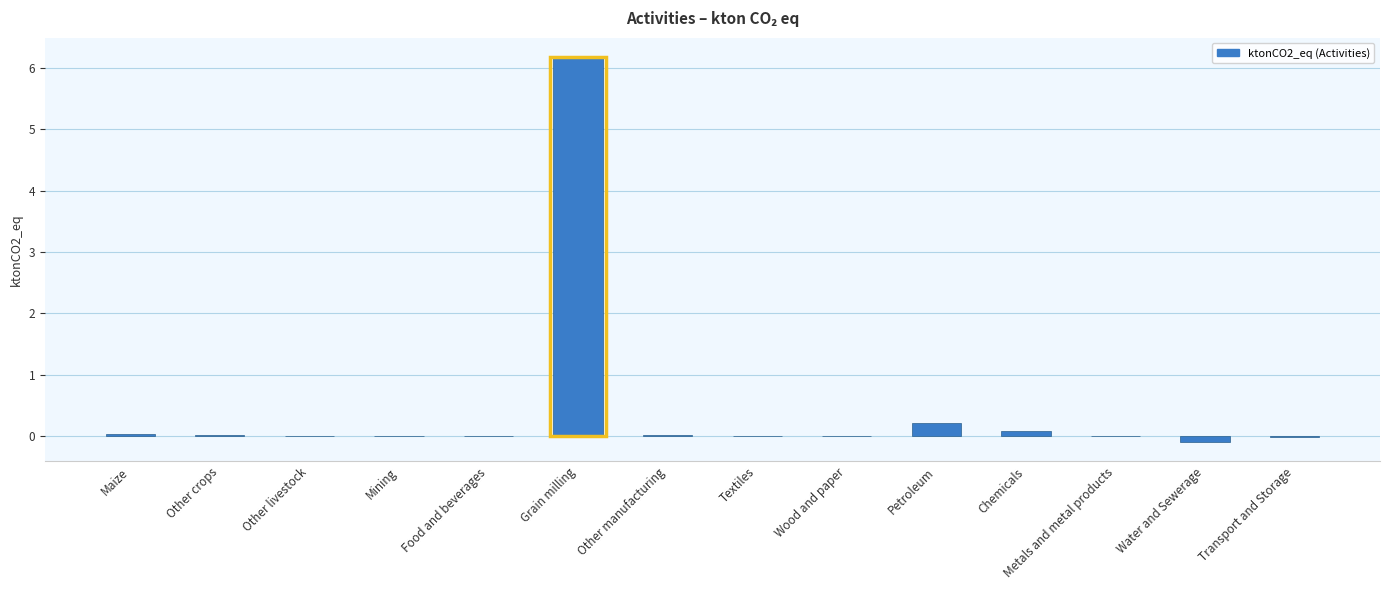

True or false: the data shows 0.0 at Food and beverages.

False